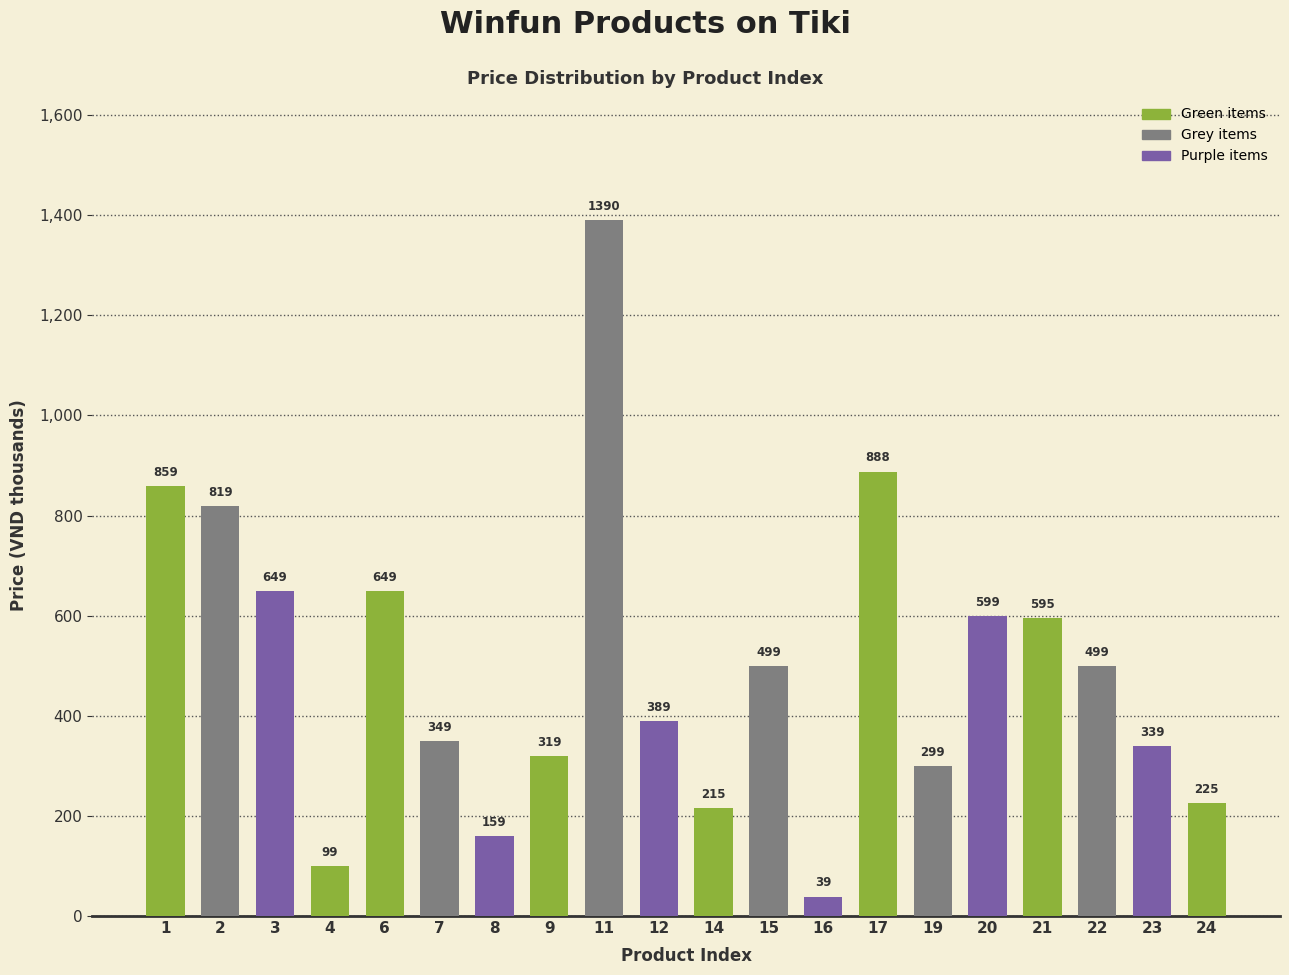

At which category does the chart reach its peak across all series?

11